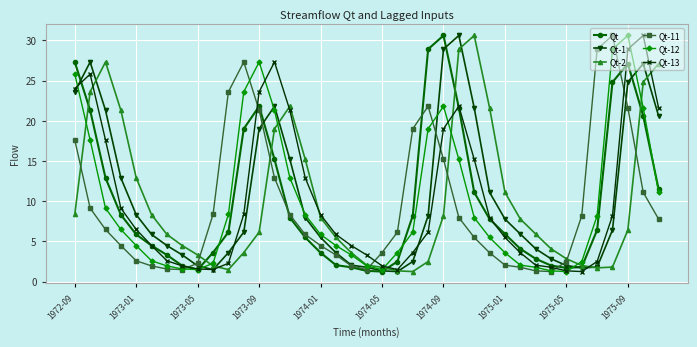

At how many categories does at least one series exceed 26?

15